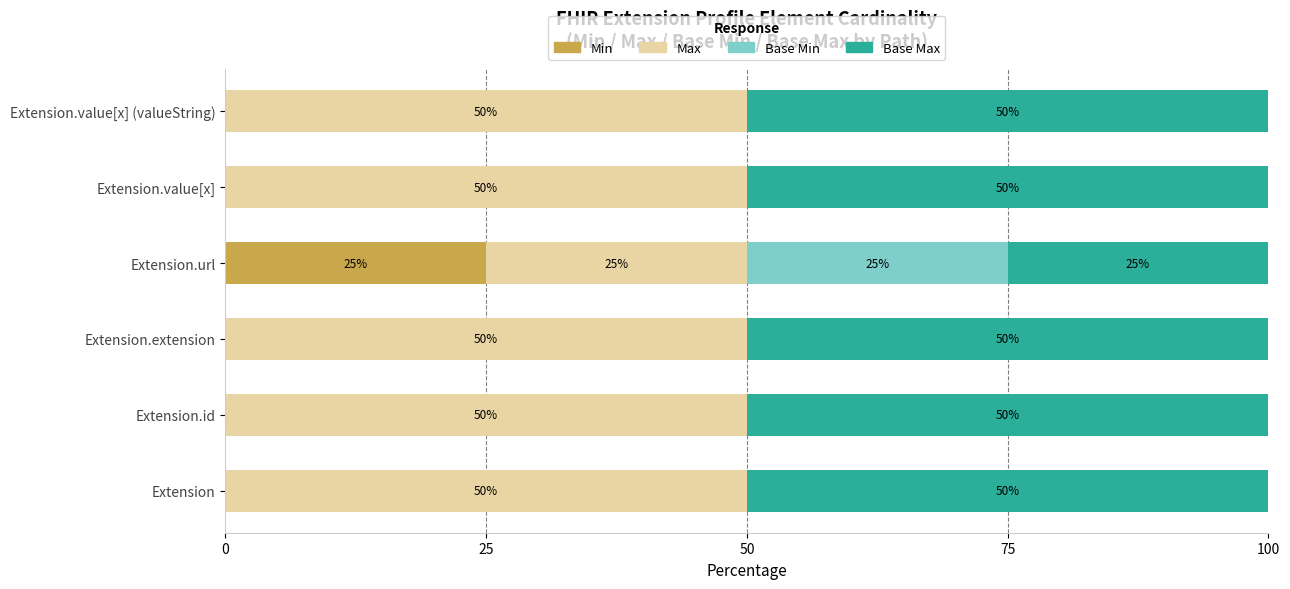

What is the total value across all series at Extension.url?

100